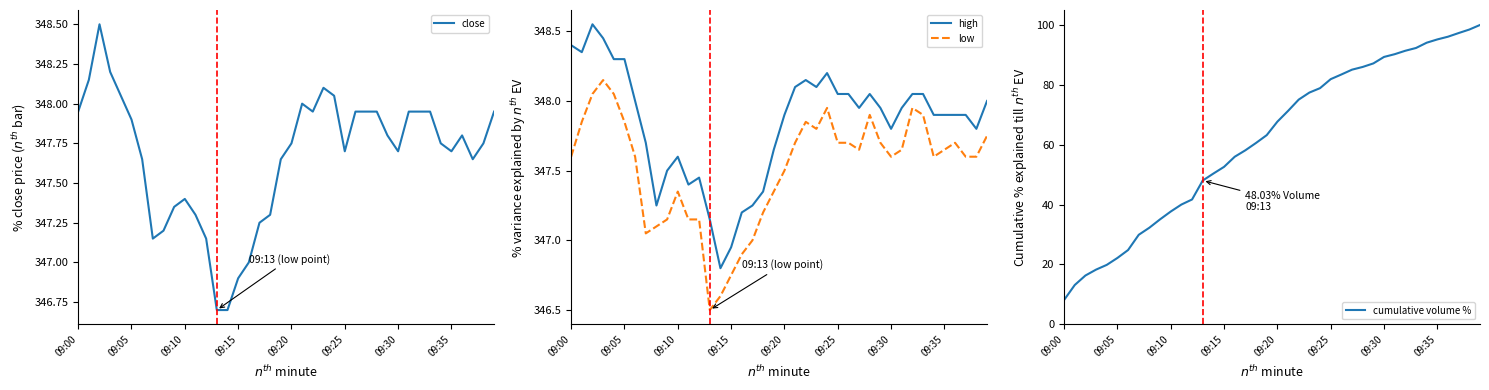

True or false: high and close intersect in this chart.

False